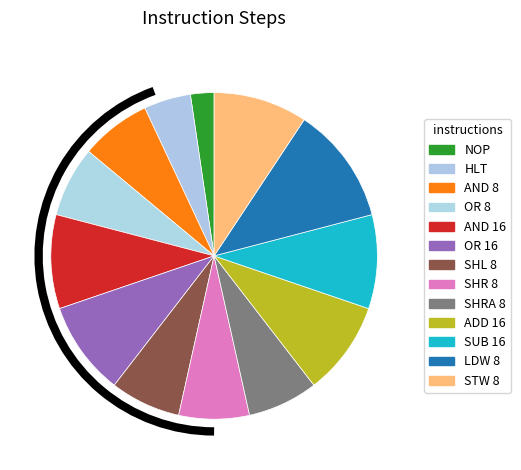

Does any single category account for the majority?

No